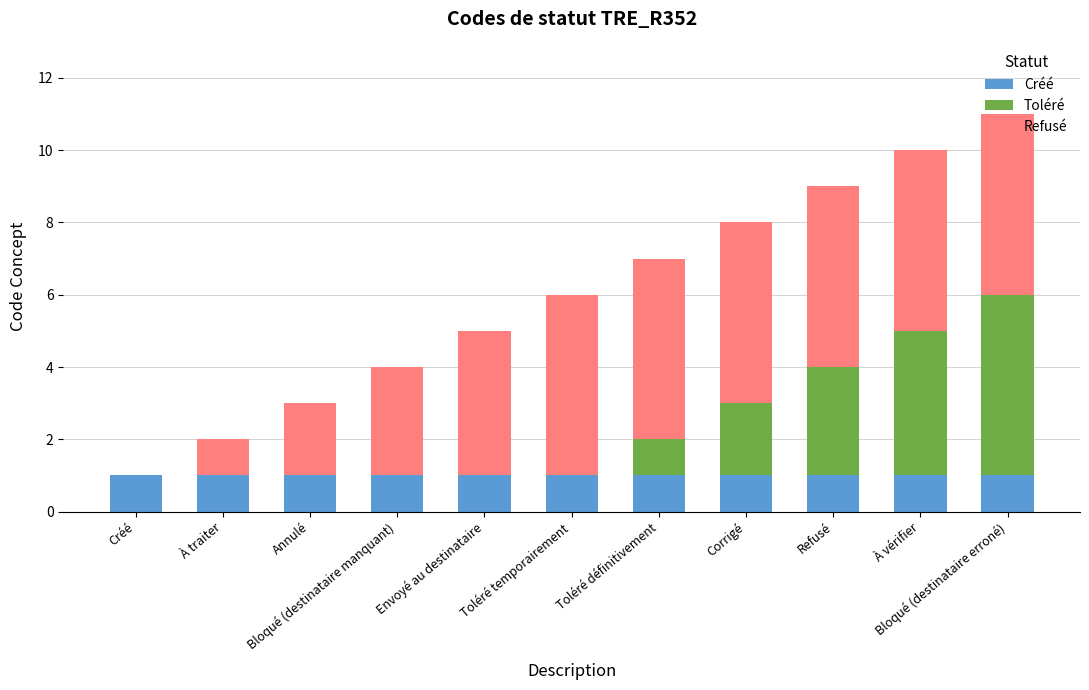

List the series in order of their peak value, lowest first.

Créé, Toléré, Refusé